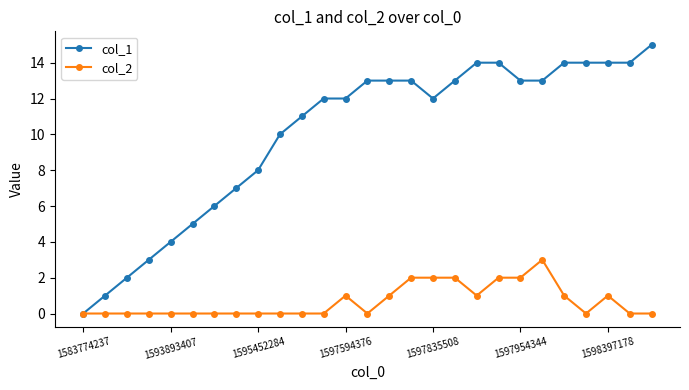

Which series has the largest total across all categories?

col_1